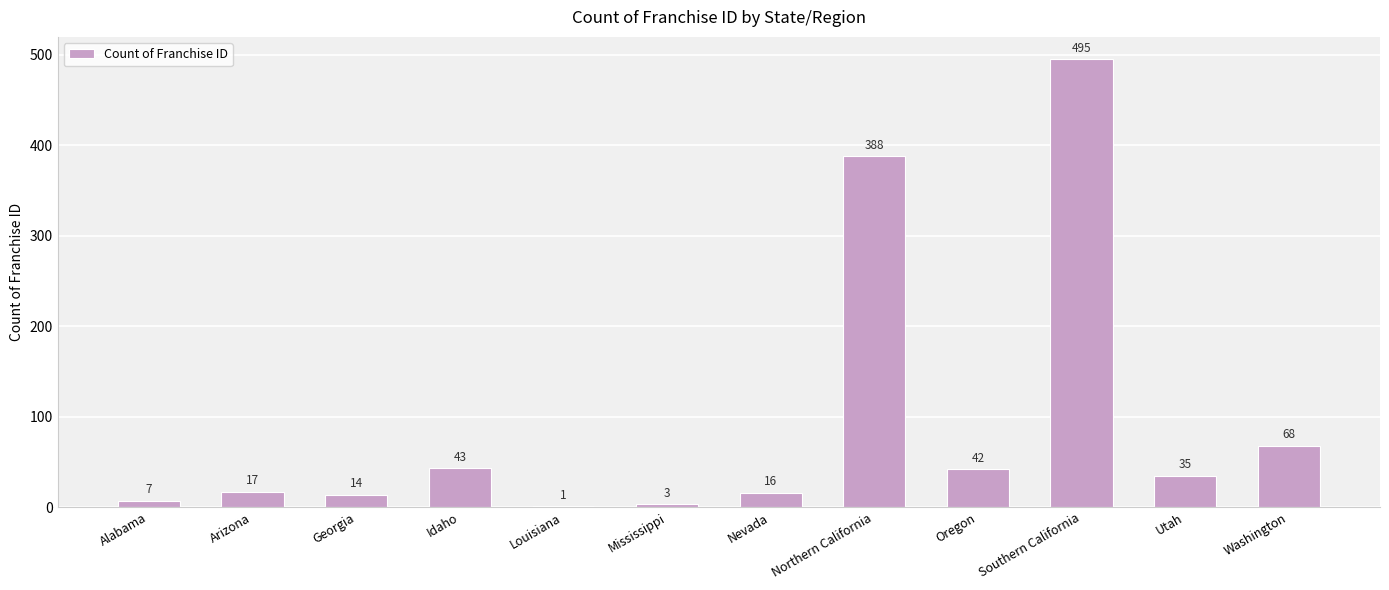

True or false: the data shows 16 at Nevada.

True